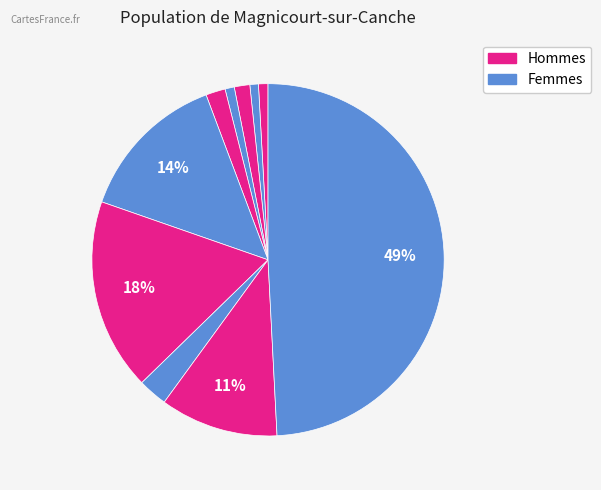

How many slices are in this pie chart?

10